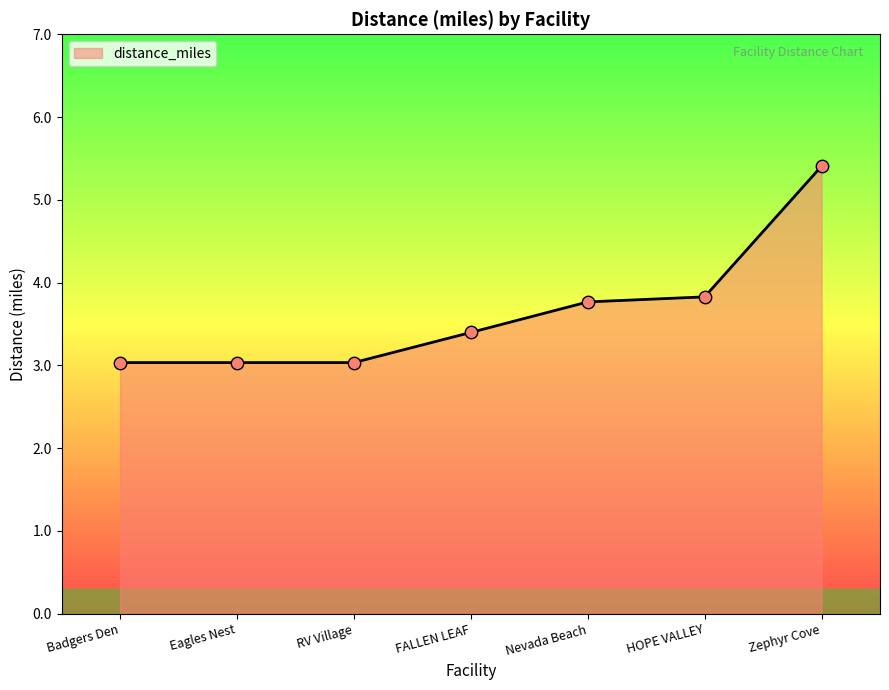

What is the ratio of the value at HOPE VALLEY to the value at Nevada Beach?

1.0